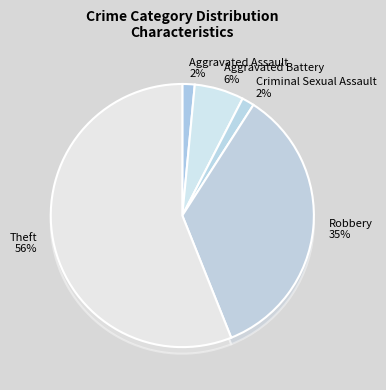

To the nearest percent, what portion does Criminal Sexual Assault represent?

2%